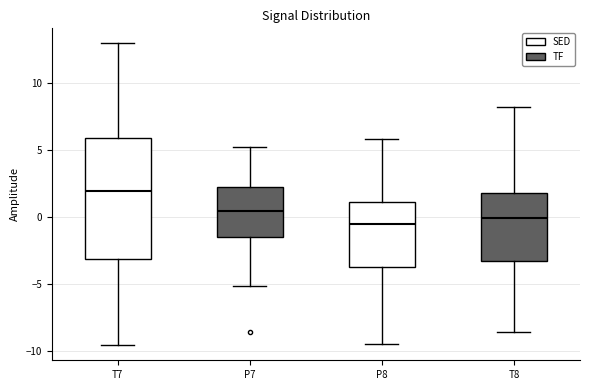

Reading left to right, read every box against the y-axis: the position of its median line, the range the box covers, and the ends of its whiskers. The values are not printed on the chart, so give them approximately, as read against the axis.

T7: median 2.0, box -3.0 to 6.0, whiskers -9.5 to 13.0
P7: median 0.5, box -1.5 to 2.0, whiskers -5.0 to 5.0
P8: median -0.5, box -3.5 to 1.0, whiskers -9.5 to 6.0
T8: median 0.0, box -3.5 to 2.0, whiskers -8.5 to 8.0